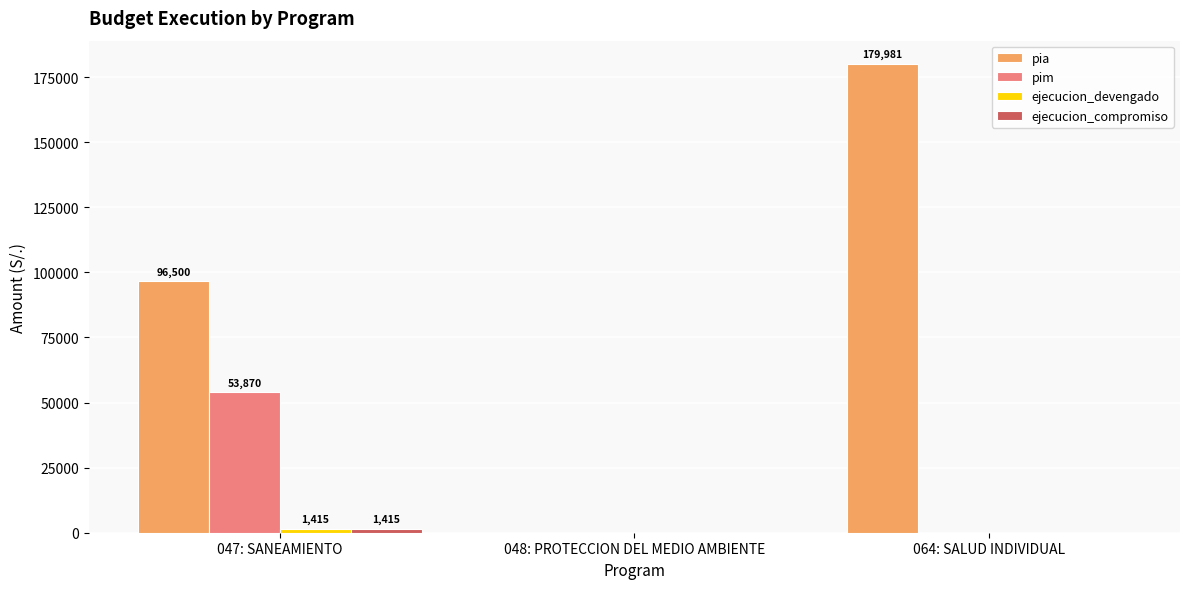

What is the sum of all pim values?

53870